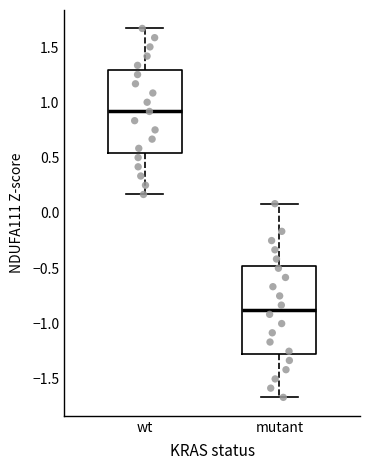

Where does the lower whisker of the box for mutant end on the y-axis? The values are not printed on the chart, so give them approximately, as read against the axis.

-1.65